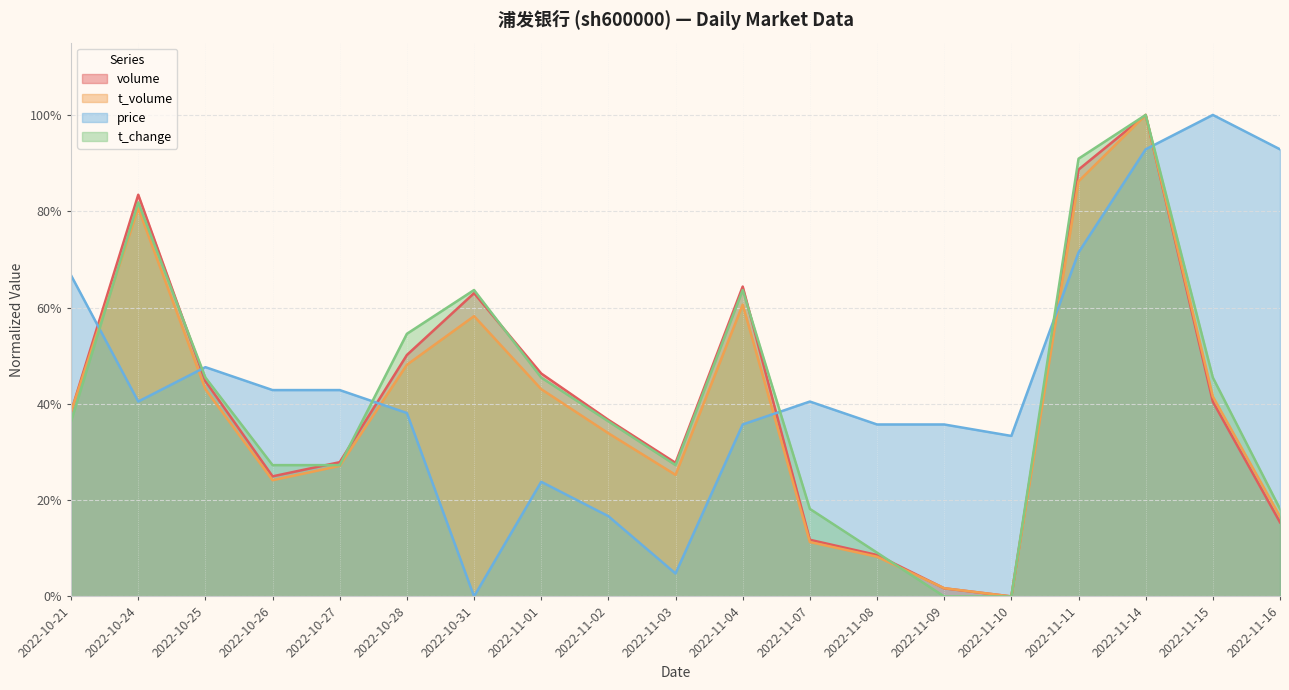

Rank the series at 2022-11-11 from lowest to highest value.

price, t_volume, volume, t_change